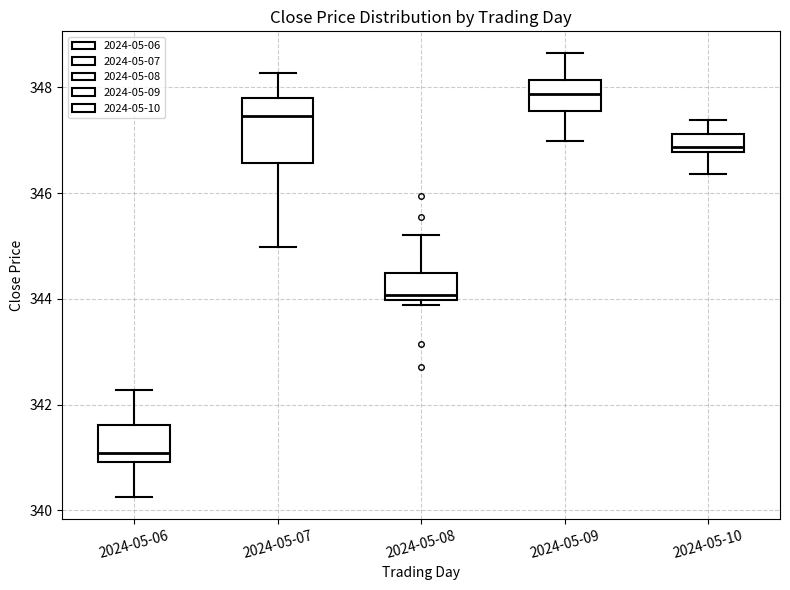

Reading left to right, transcribe this box plot: for each box, give where its median line is, the range the box spans, and where its two whiskers end, as read against the y-axis. The values are not printed on the chart, so give them approximately, as read against the axis.

2024-05-06: median 341.0 (just above the box's lower edge), box 341.0 to 341.6, whiskers 340.2 to 342.2
2024-05-07: median 347.4, box 346.6 to 347.8, whiskers 345.0 to 348.2
2024-05-08: median 344.0 (just above the box's lower edge), box 344.0 to 344.4, whiskers 343.8 to 345.2
2024-05-09: median 347.8, box 347.6 to 348.2, whiskers 347.0 to 348.6
2024-05-10: median 346.8 (just above the box's lower edge), box 346.8 to 347.2, whiskers 346.4 to 347.4